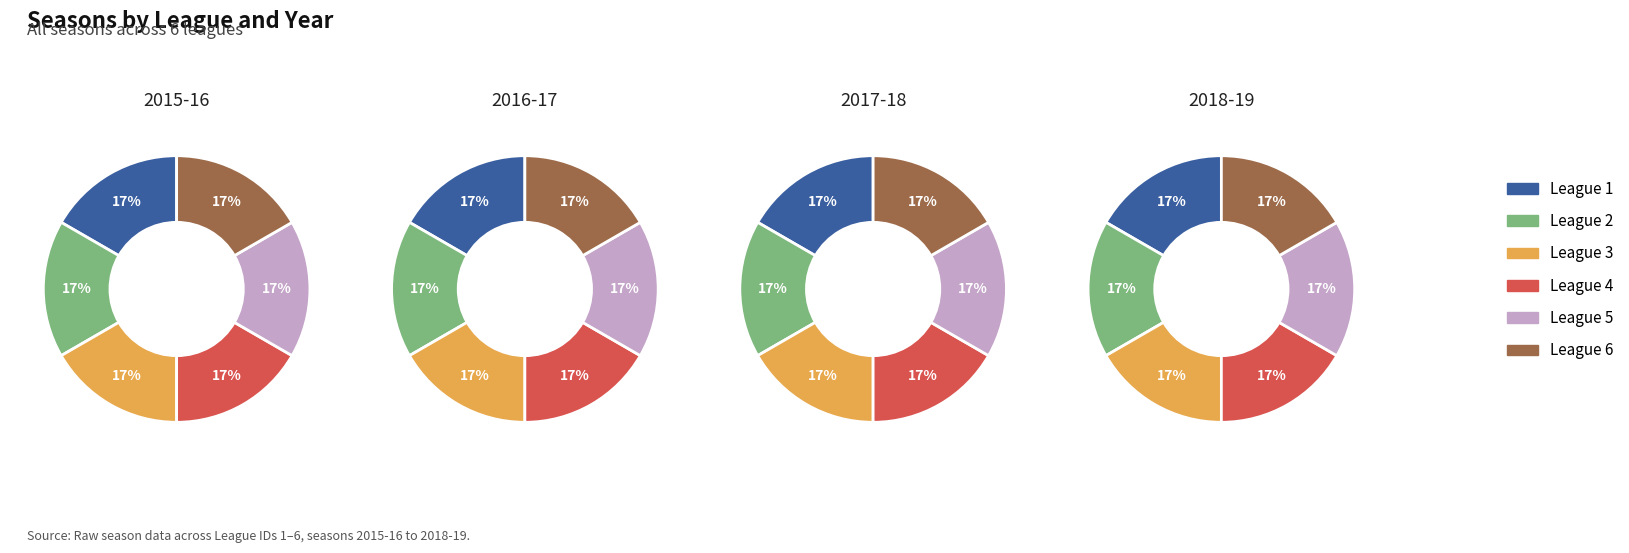

True or false: League 5 accounts for 17% of the total.

True